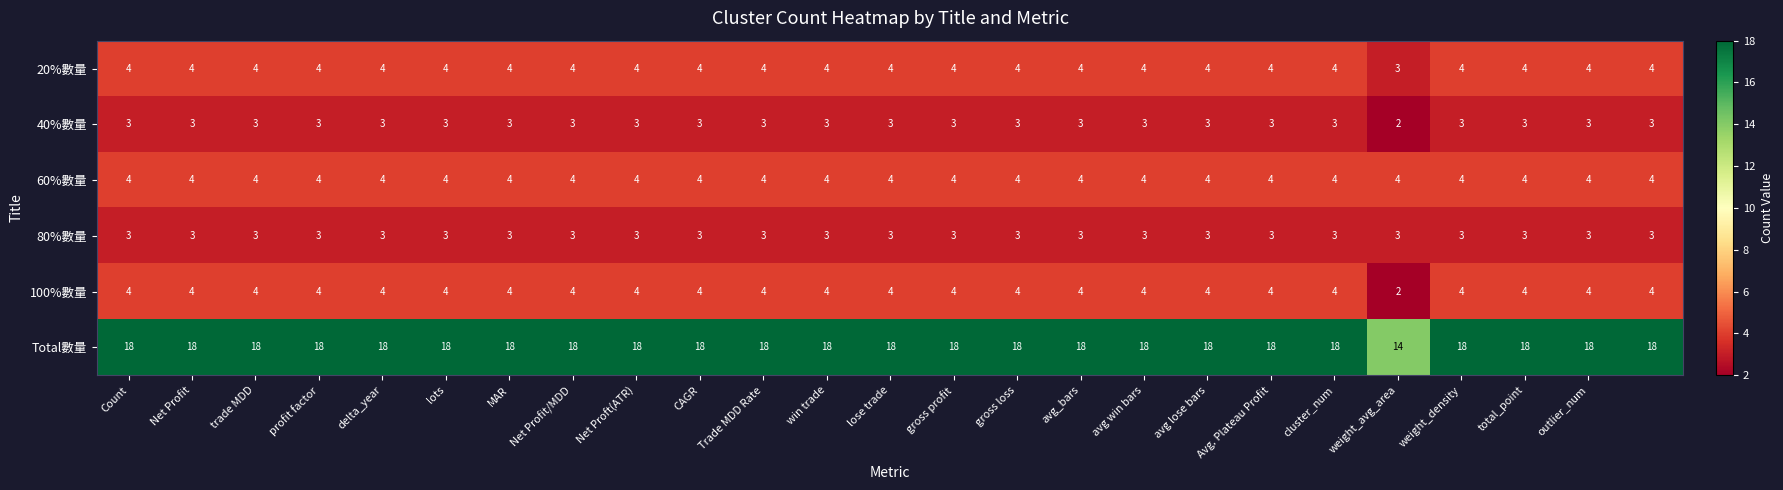

Which series has the largest range (max minus min)?

Total數量